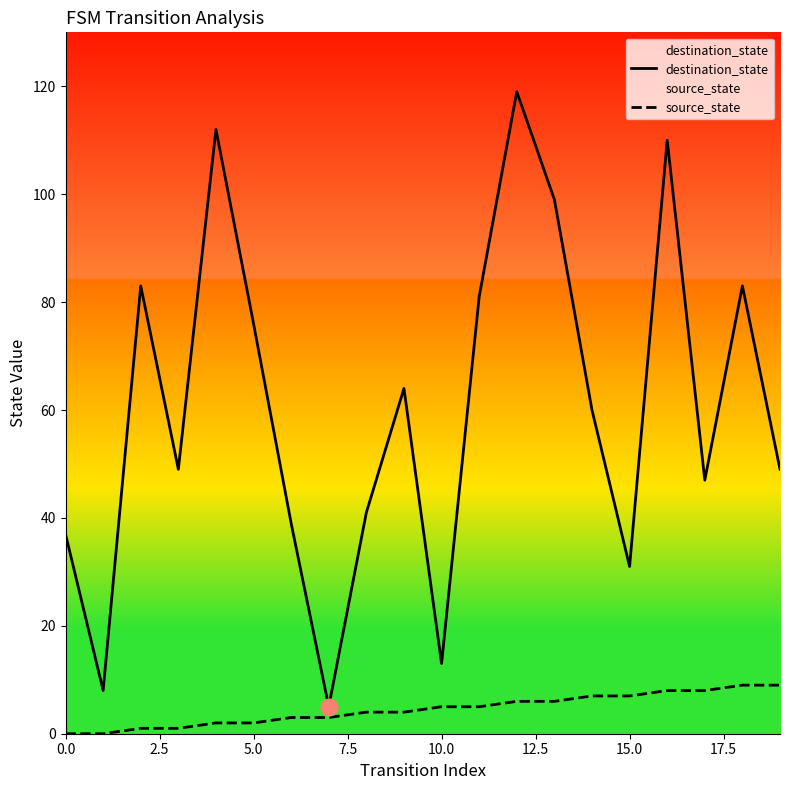

Which series has the largest range (max minus min)?

destination_state